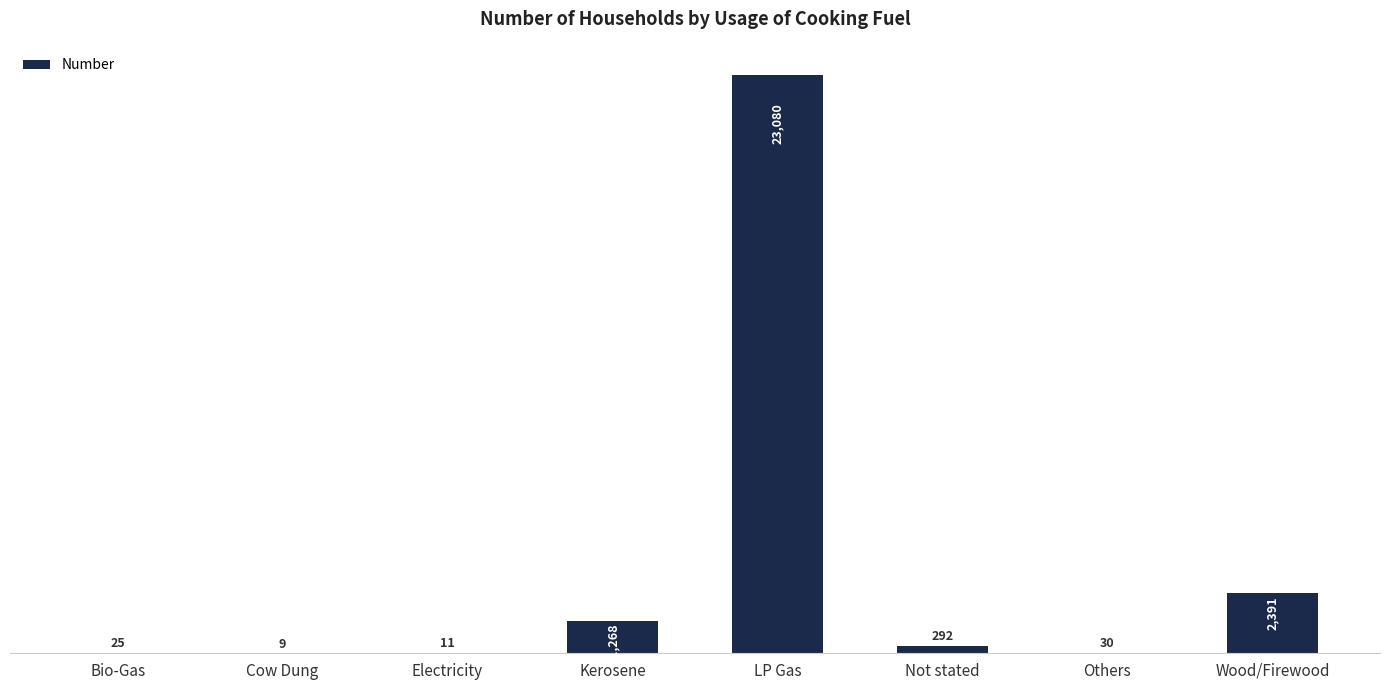

What is the ratio of the value at LP Gas to the value at Not stated?

79.0